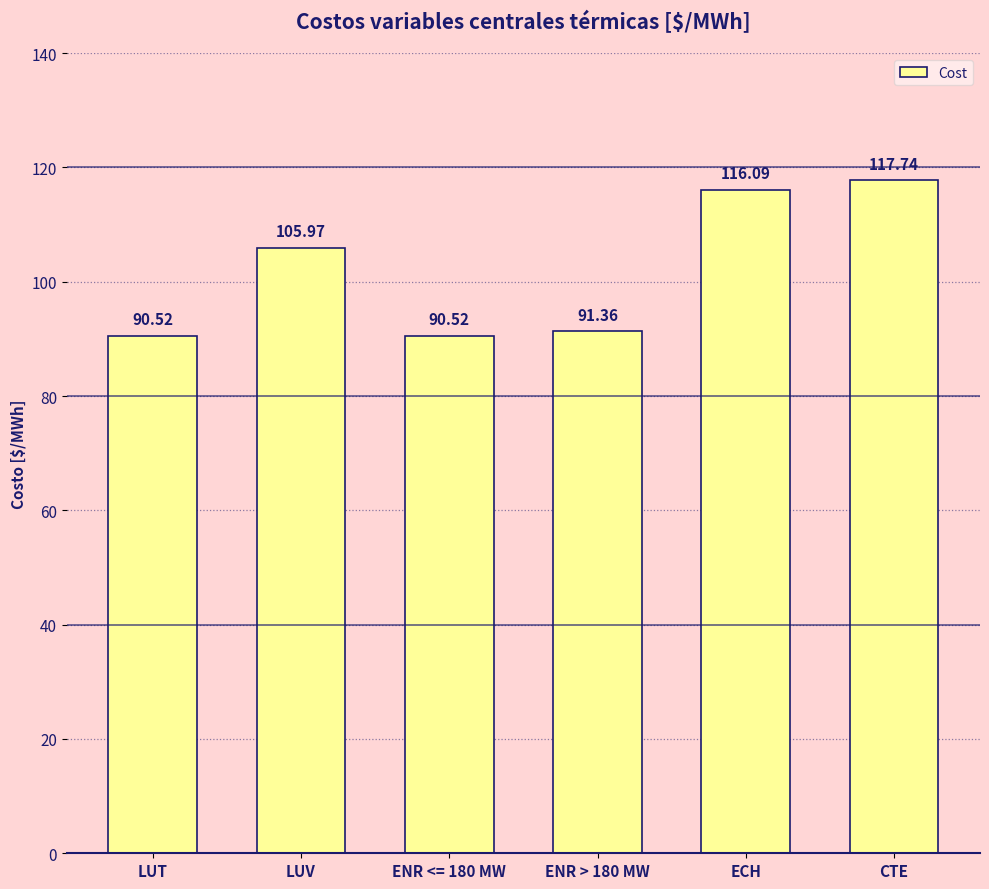

The value at ENR <= 180 MW is 62.6. True or false?

False